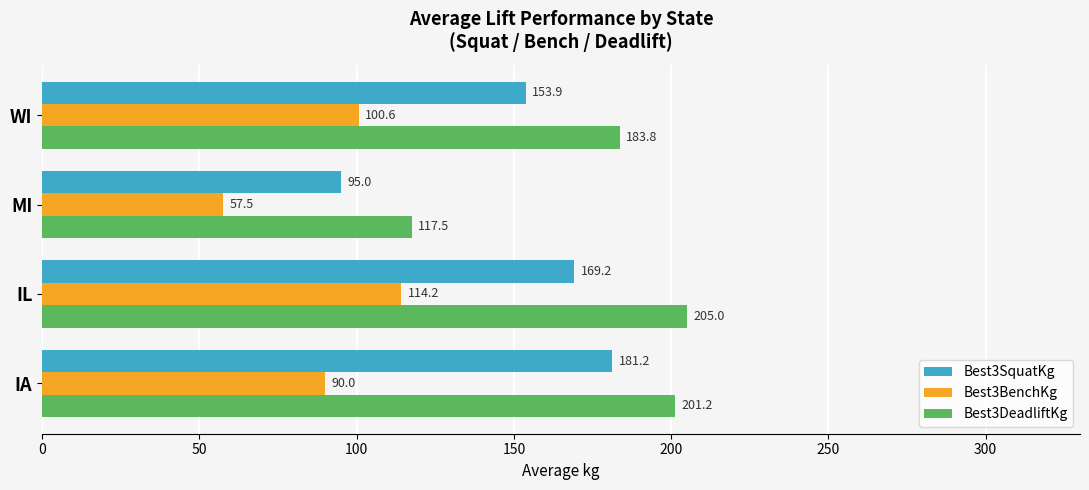

What is the sum of all Best3DeadliftKg values?

707.5